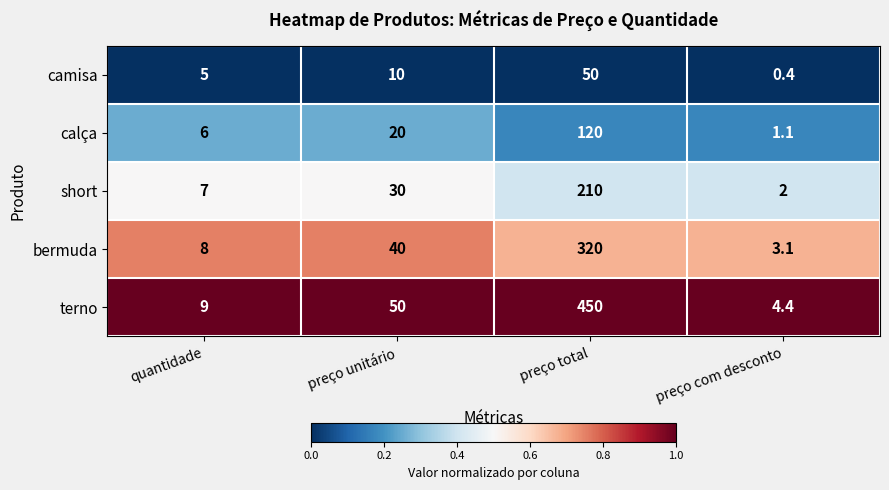

Rank the series at preço total from lowest to highest value.

camisa, calça, short, bermuda, terno